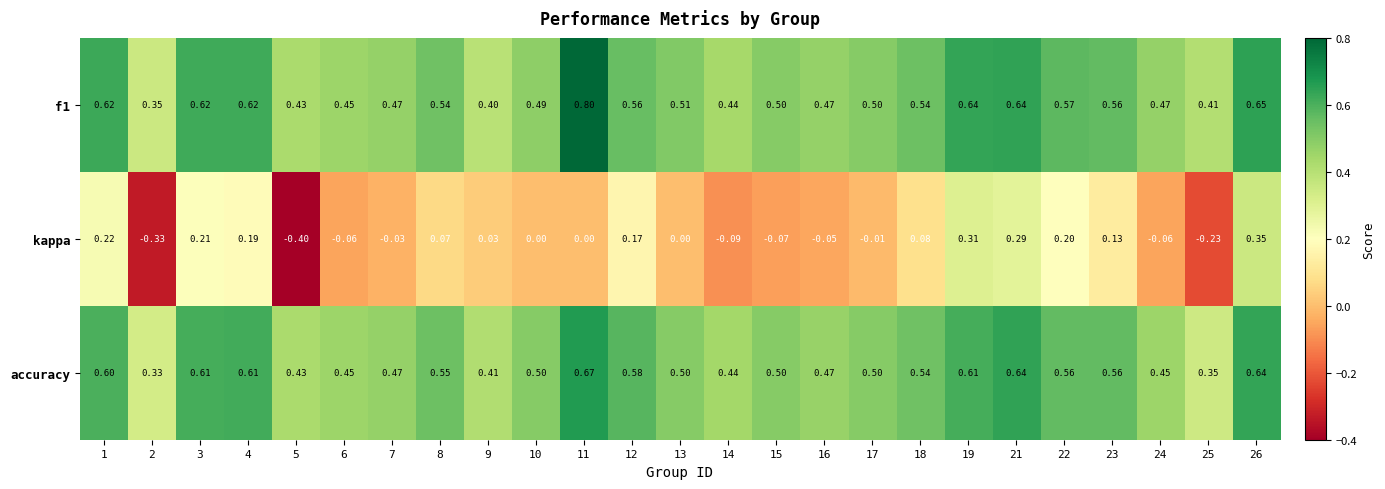

Between 12 and 24, which series saw the biggest shift?

kappa